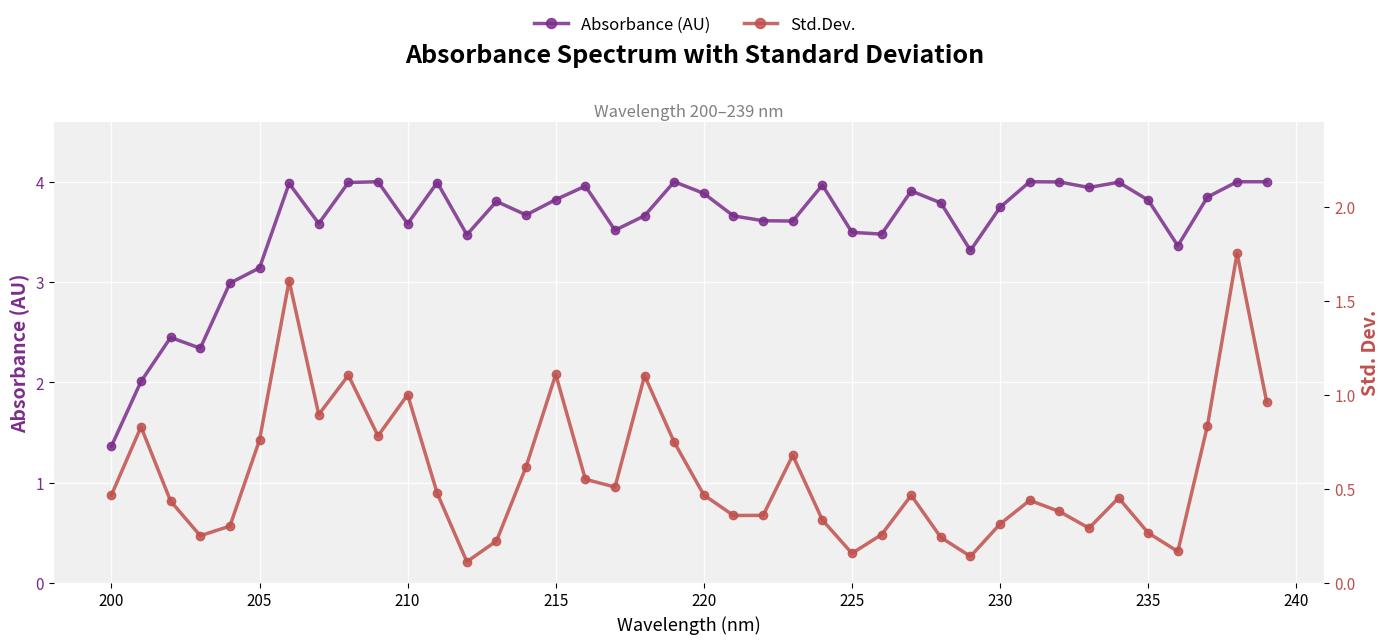

How many categories are shown in the chart?

40